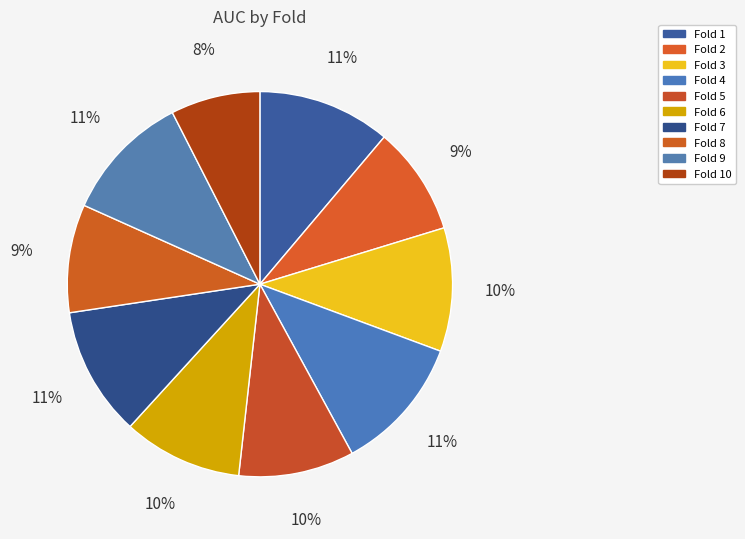

What percentage is the Fold 10 slice, to the nearest percent?

8%